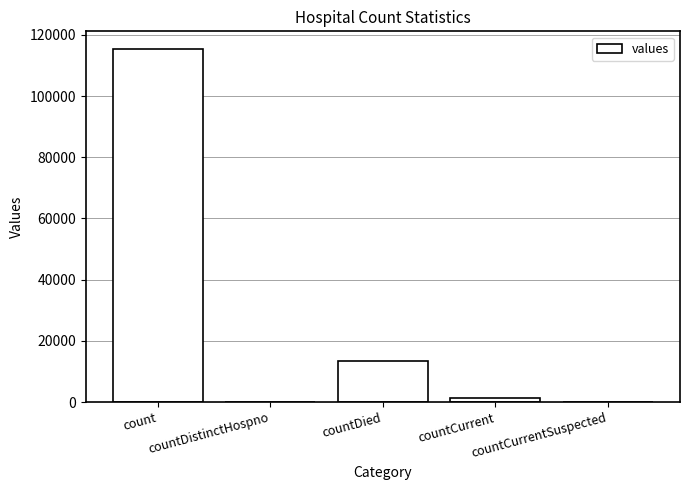

Reading left to right, list all the values displayed in this chart.

count=115379	countDistinctHospno=0	countDied=13343	countCurrent=1383	countCurrentSuspected=0